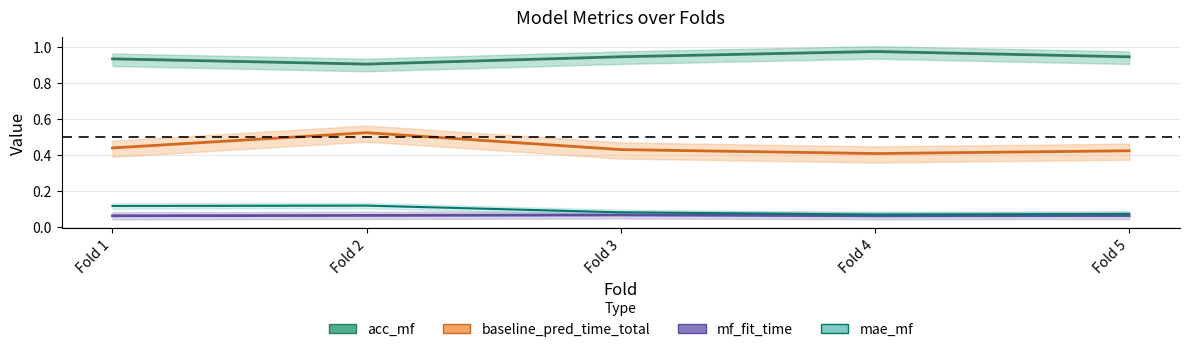

Reading right to left, list all the values displayed in this chart.

acc_mf: 0.9	1.0	0.9	0.9	0.9
baseline_pred_time_total: 0.4	0.4	0.4	0.5	0.4
mf_fit_time: 0.1	0.1	0.1	0.1	0.1
mae_mf: 0.1	0.1	0.1	0.1	0.1